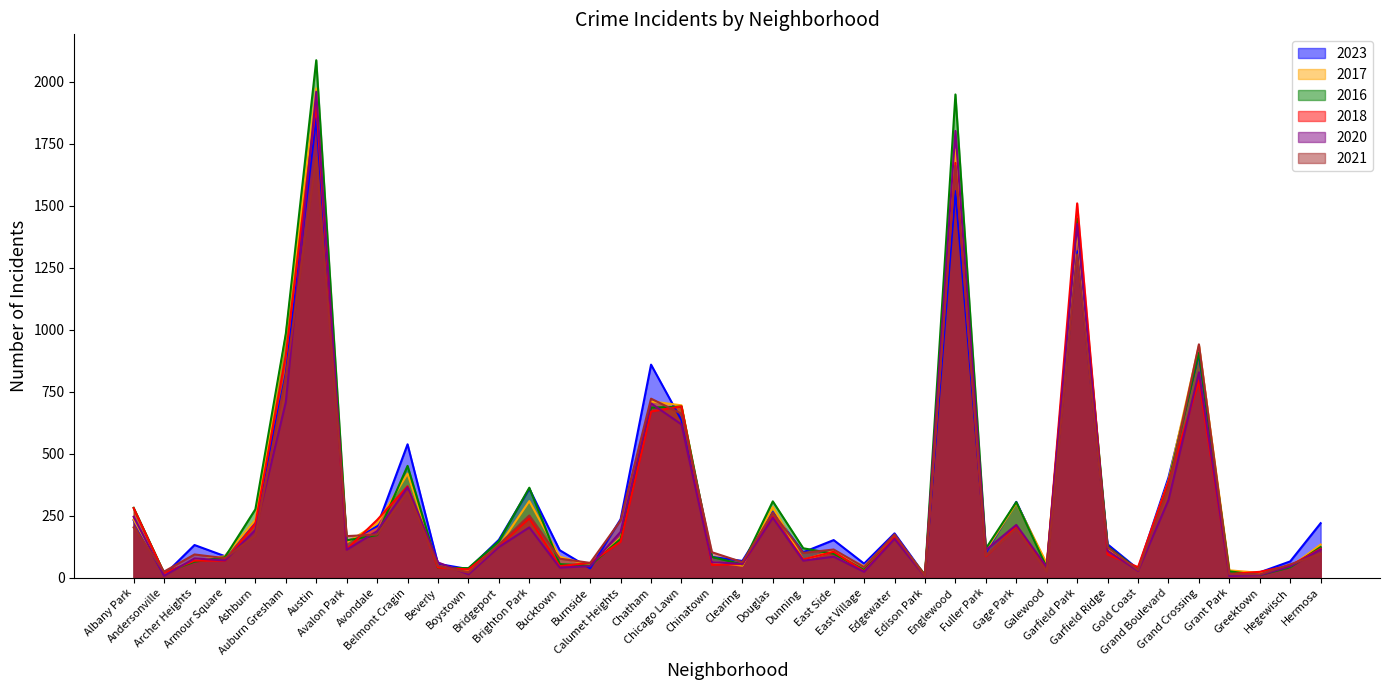

Does the chart have visible grid lines?

No